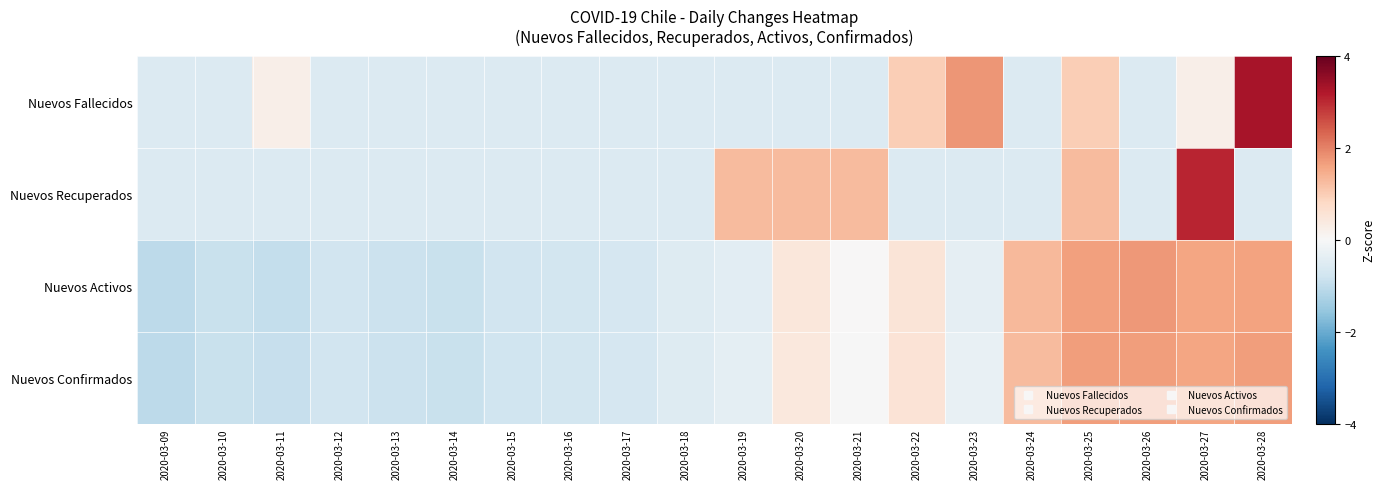

List the series in order of their overall mean, highest first.

Nuevos Confirmados, Nuevos Activos, Nuevos Fallecidos, Nuevos Recuperados